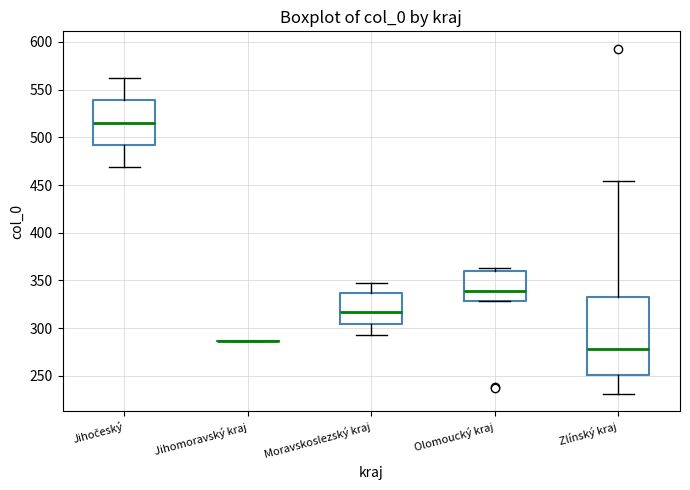

Where does the upper whisker of the box for Jihočeský end on the y-axis? The values are not printed on the chart, so give them approximately, as read against the axis.

560